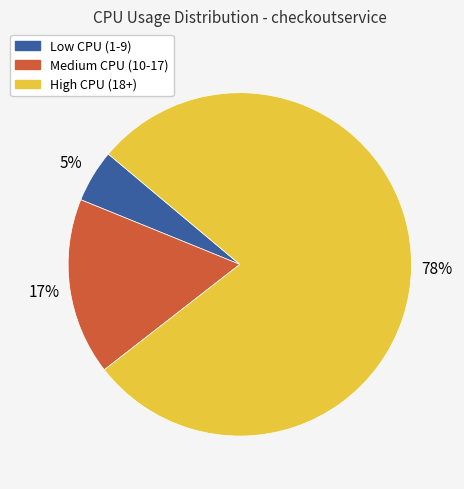

Is there any slice that represents more than half of the pie?

Yes